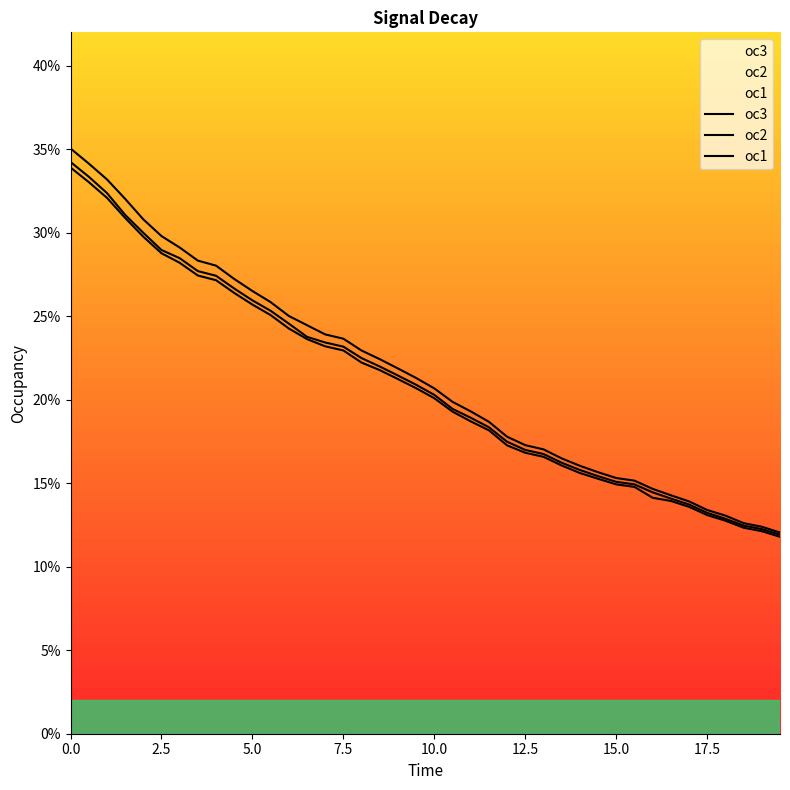

What is the maximum value shown in the chart?

0.4